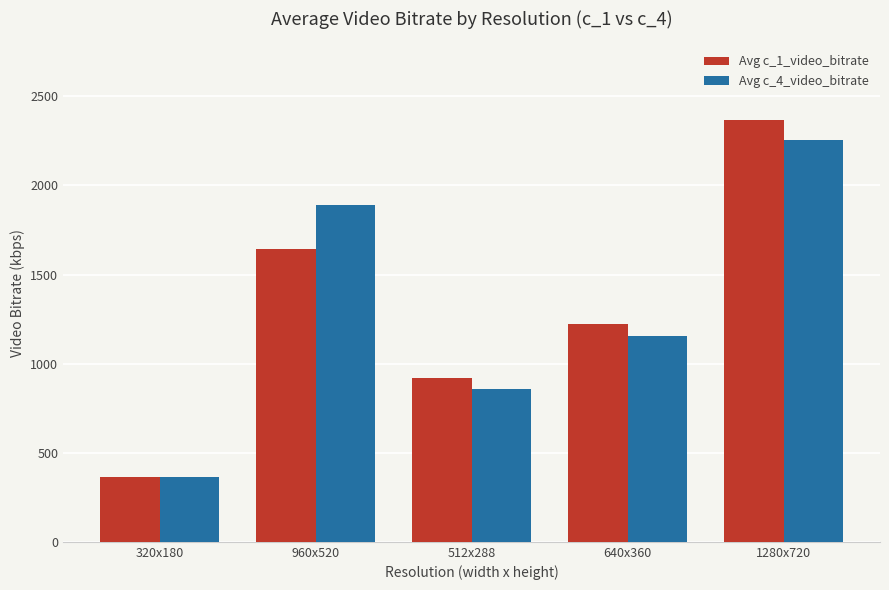

How many bars are there in each group?

2